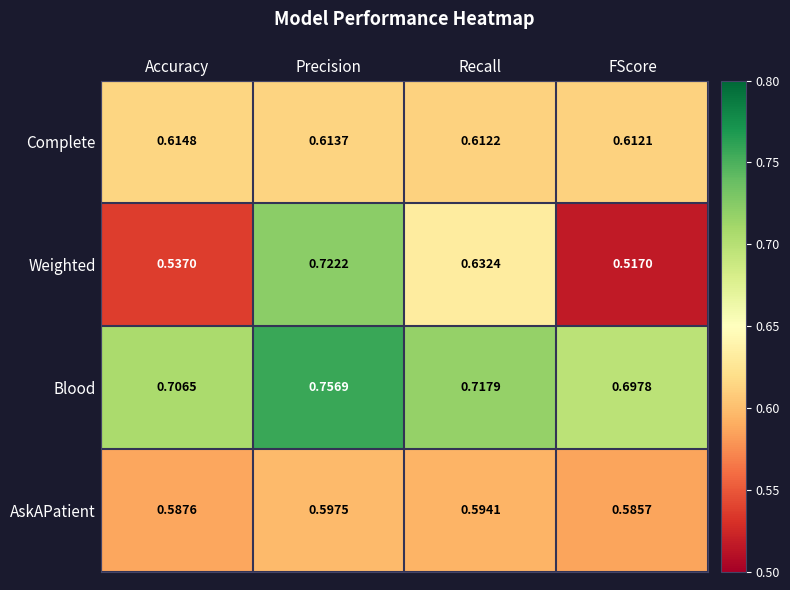

What is the difference between the highest and lowest values at Recall?

0.1